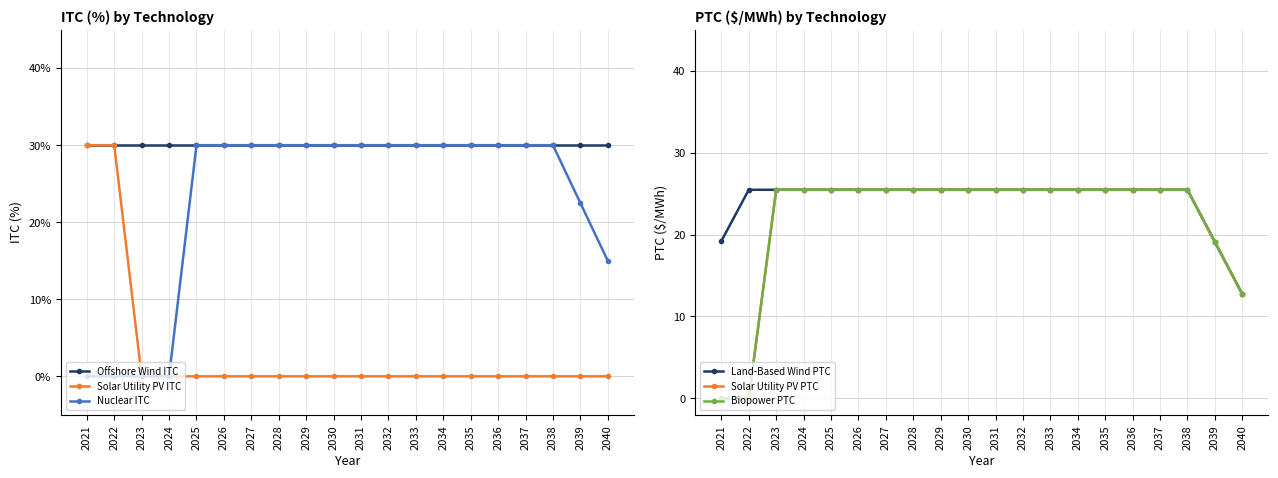

Count the Solar Utility PV ITC values in the range 0 to 1.

20